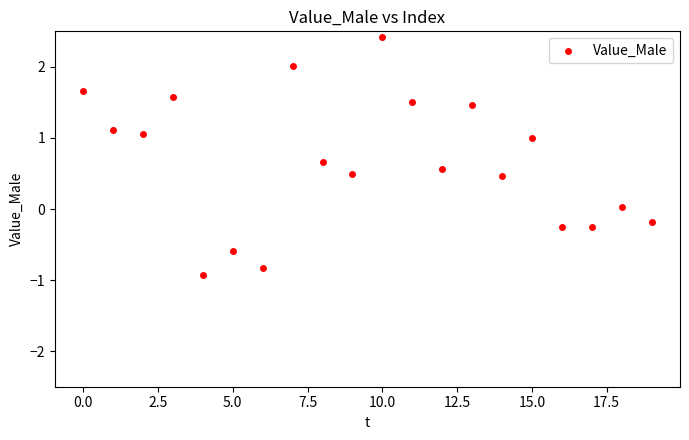

What is the range of Y values (max minus min)?

3.4